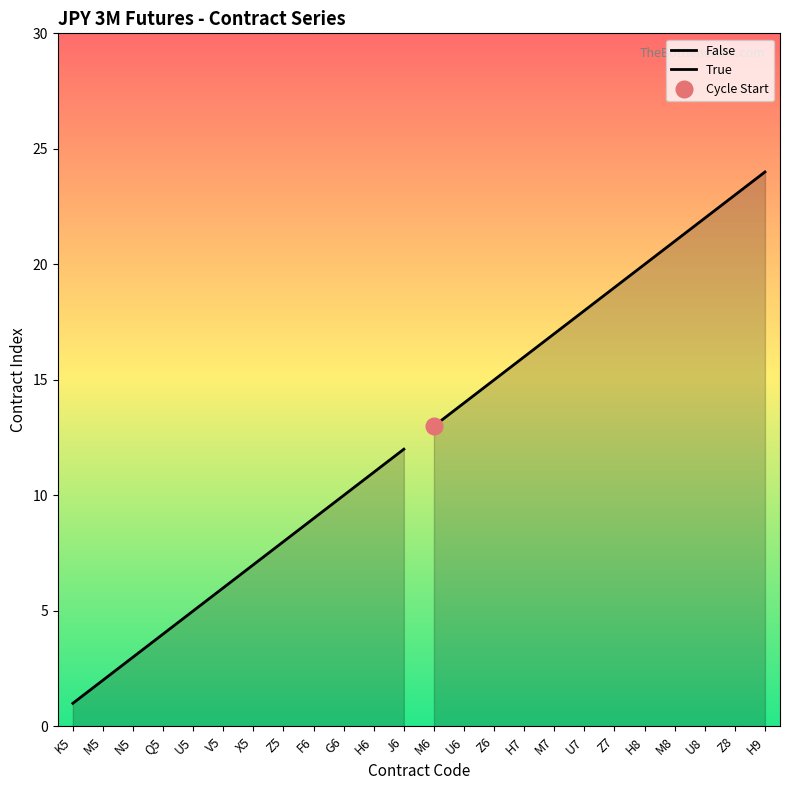

How many lines are shown in the chart?

2